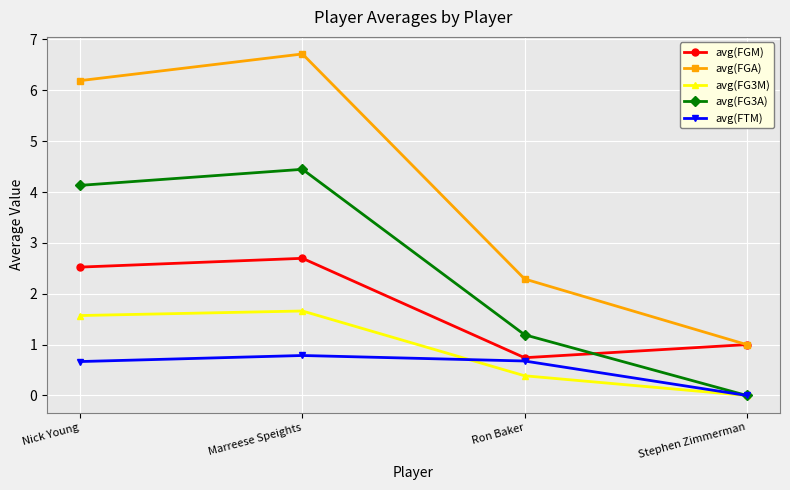

Which series changed the most between Nick Young and Stephen Zimmerman?

avg(FGA)